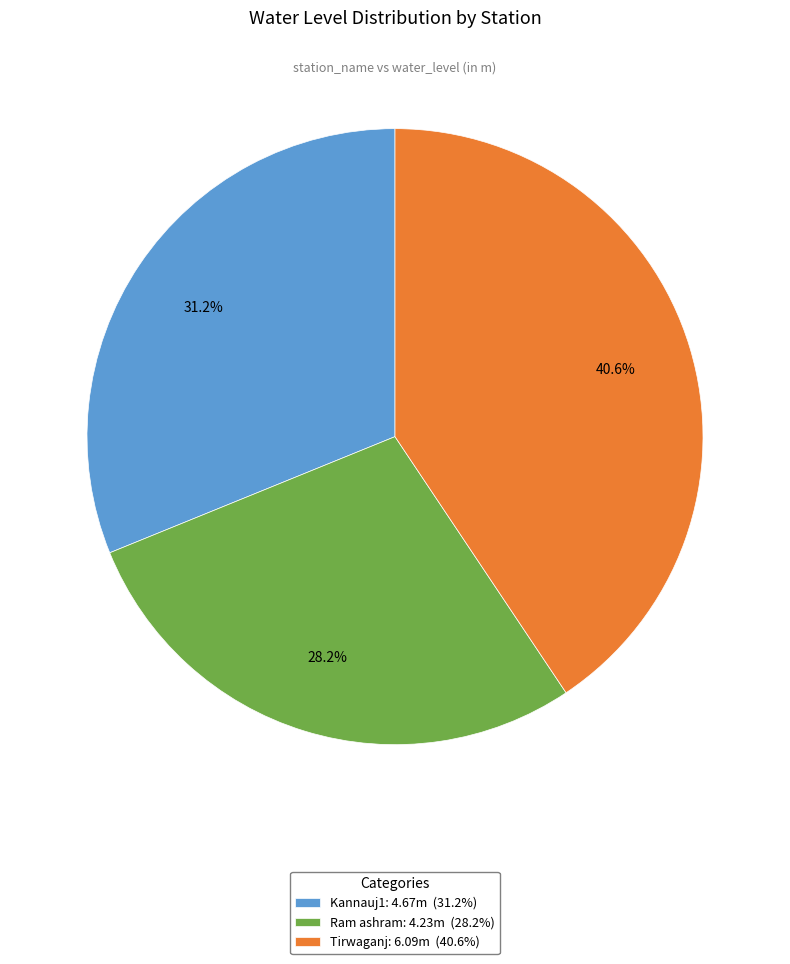

How many segments does this pie chart have?

3